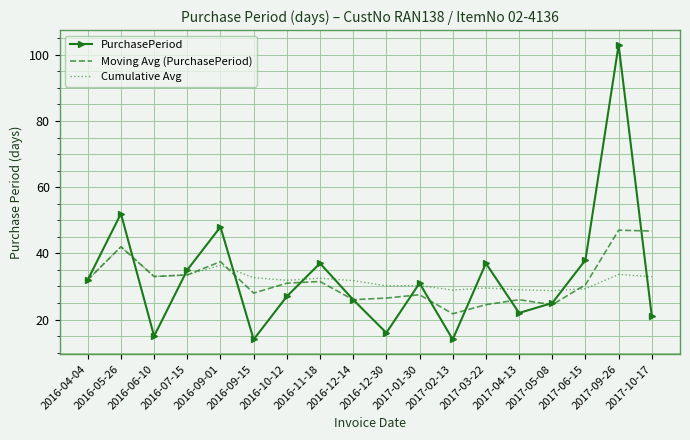

Which series changed the most between 2016-07-15 and 2017-09-26?

PurchasePeriod